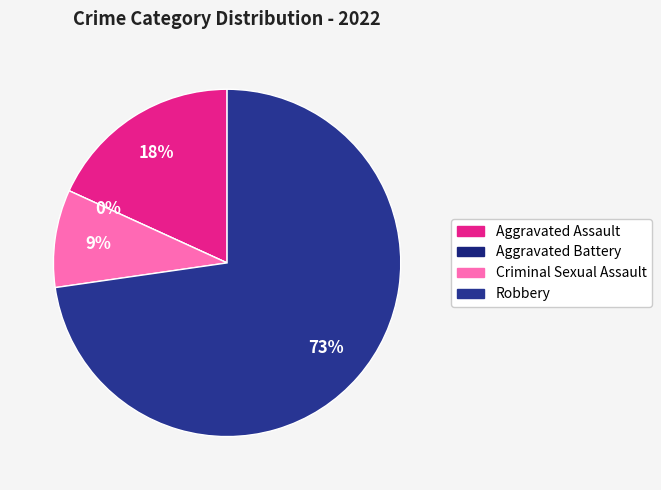

Combined, do Aggravated Assault and Criminal Sexual Assault account for over 50%?

No